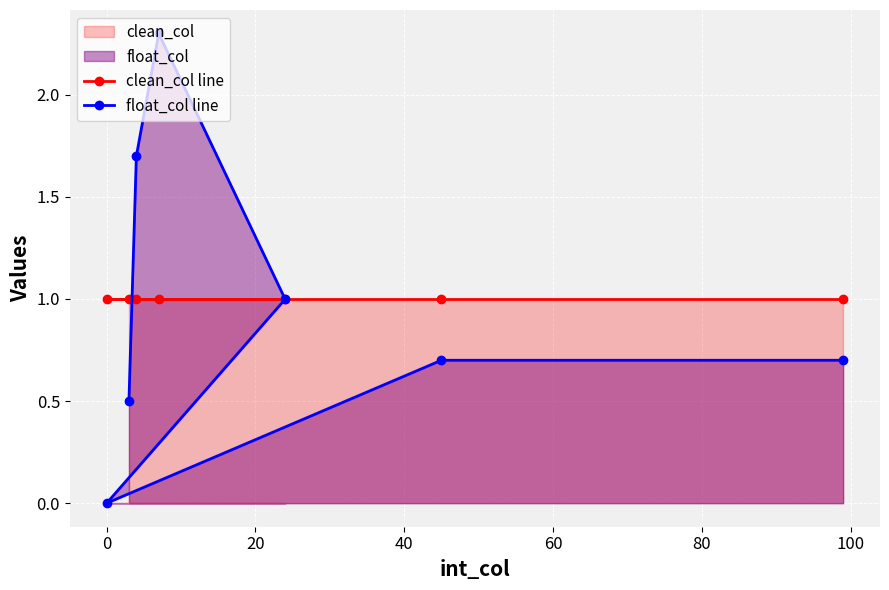

What is the value of the float_col line point at the 3rd from the left?

1.7